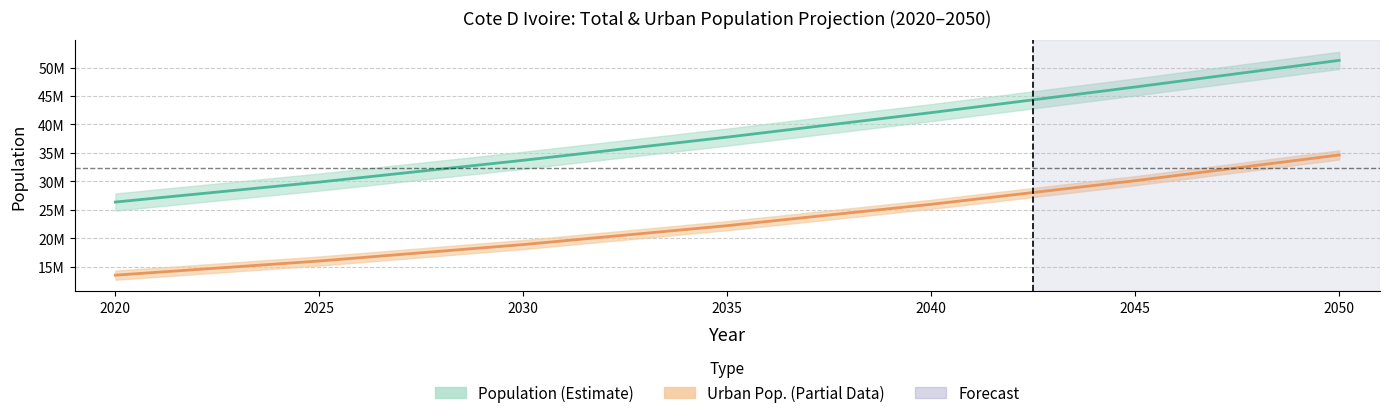

True or false: Population has more than 1 interior local peaks.

False